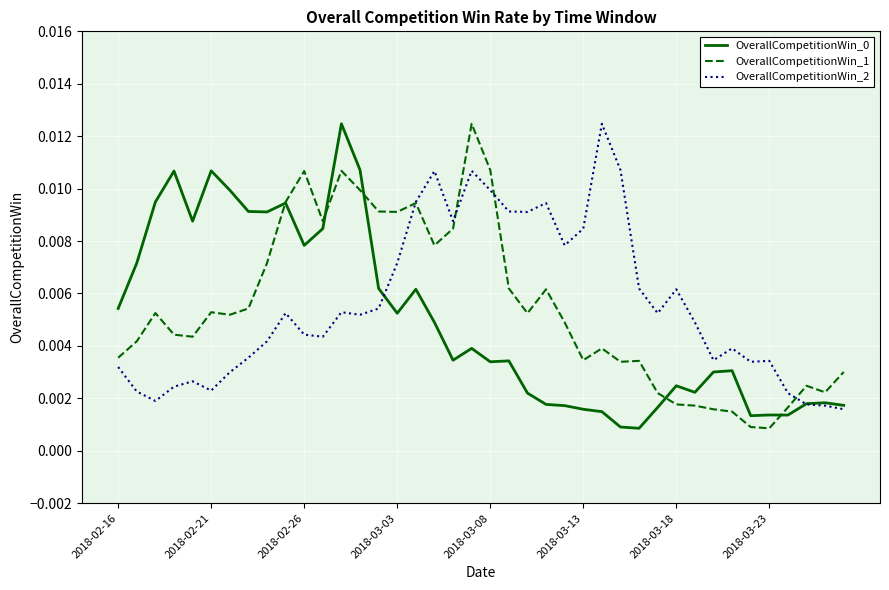

Does the chart have visible grid lines?

Yes